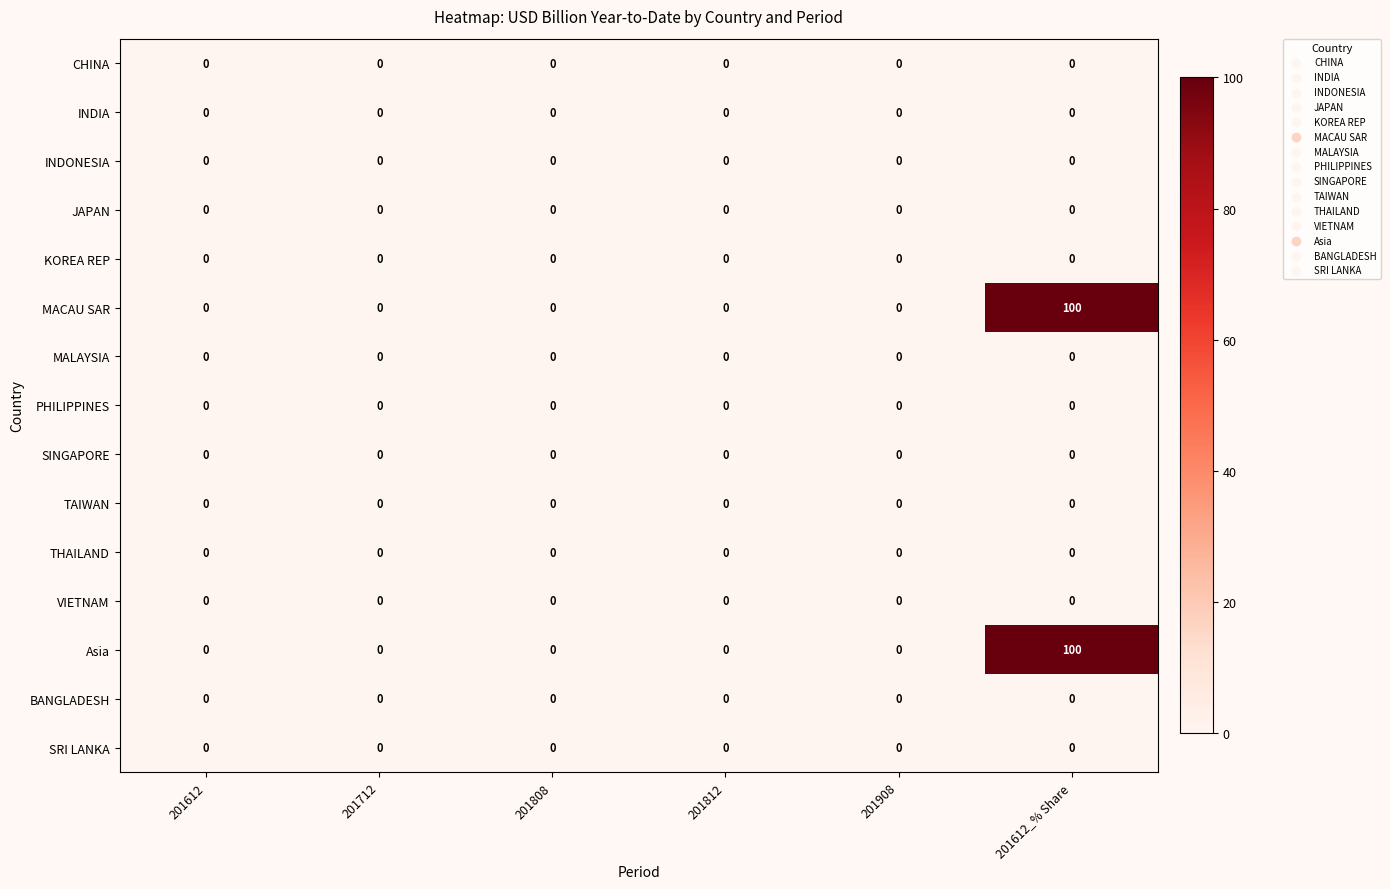

At how many categories does at least one series exceed 95?

1